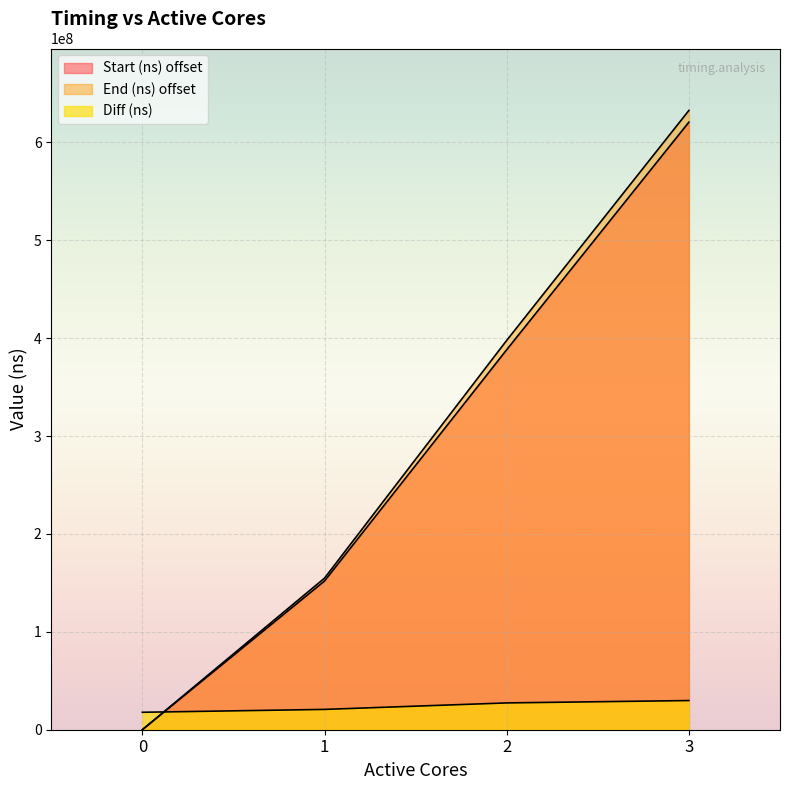

At which category is the sum across all series the highest?

3